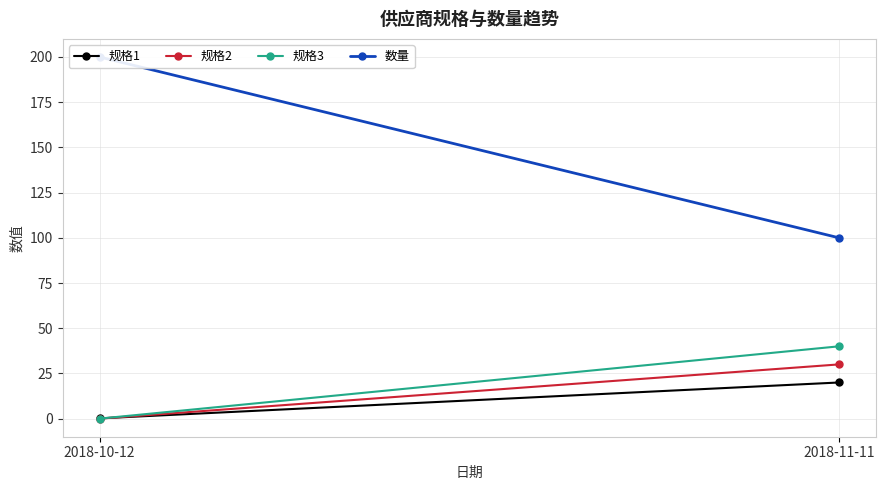

What is the difference between the 规格1 values at 2018-10-12 and 2018-11-11?

19.8